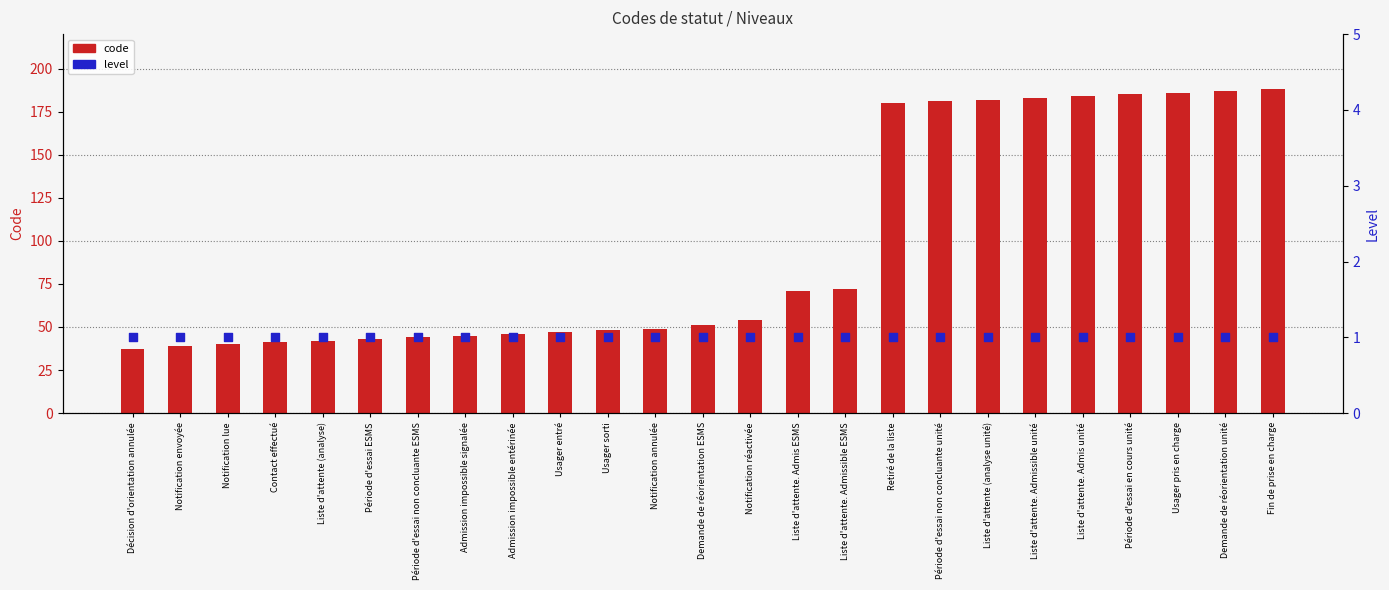

What are all the series names shown in the legend?

code, level